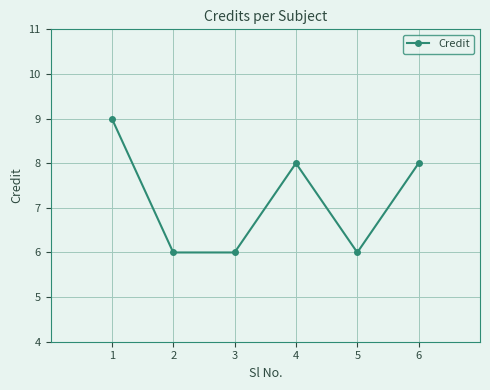

Reading left to right, list all the values displayed in this chart.

1=9	2=6	3=6	4=8	5=6	6=8